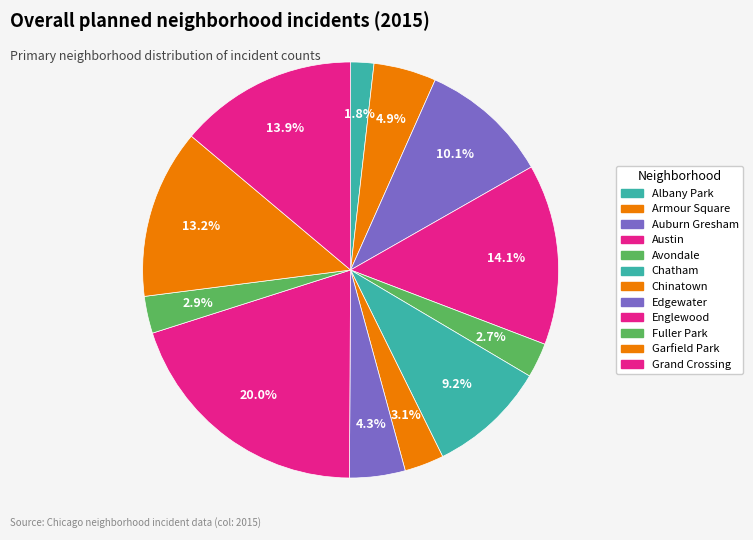

Count the number of slices in the pie.

12